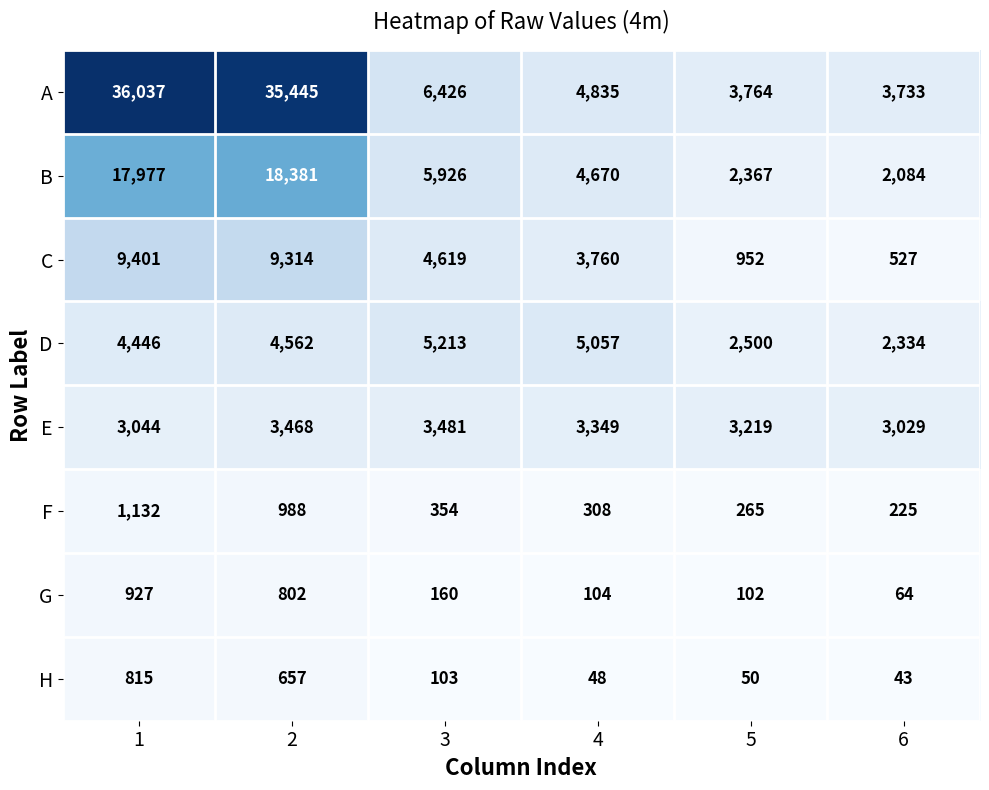

At 2, list the series in order from largest to smallest.

A, B, C, D, E, F, G, H